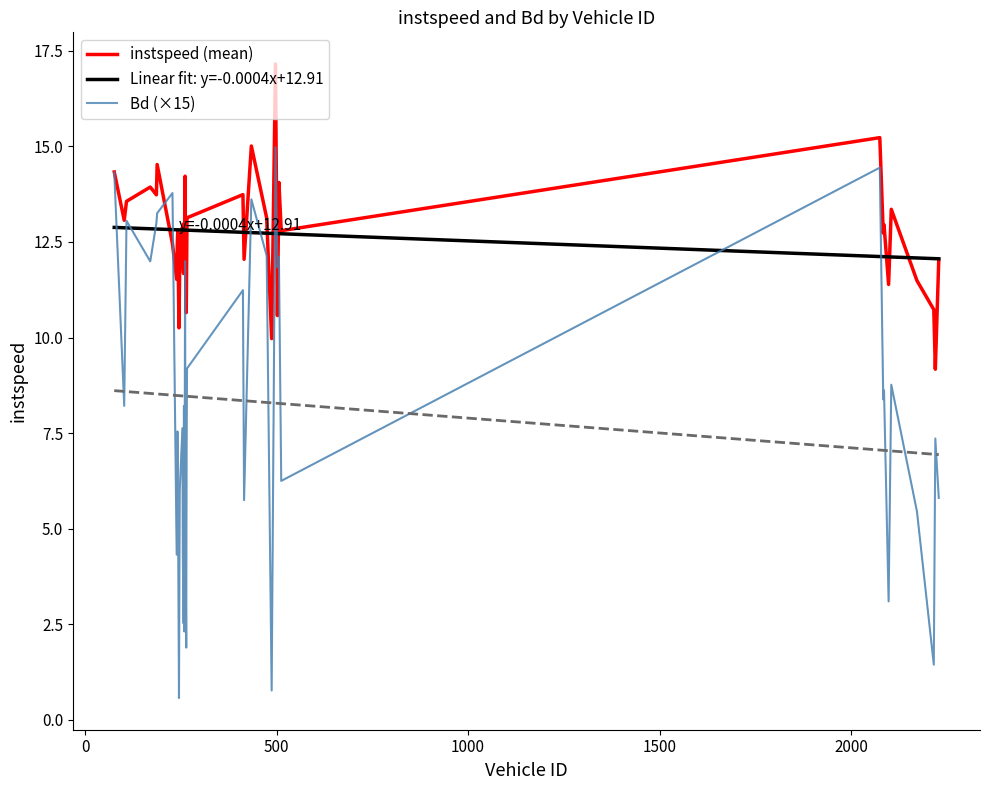

How many times do instspeed (mean) and Bd (×15) cross each other?

4